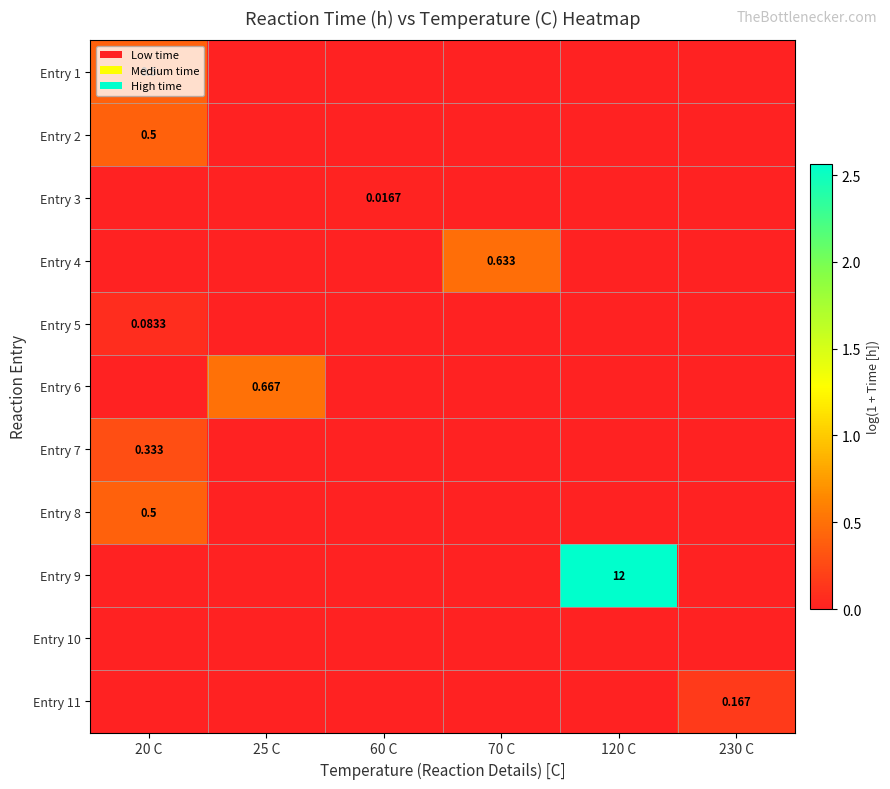

How many Entry 2 values are between 0 and 1?

6